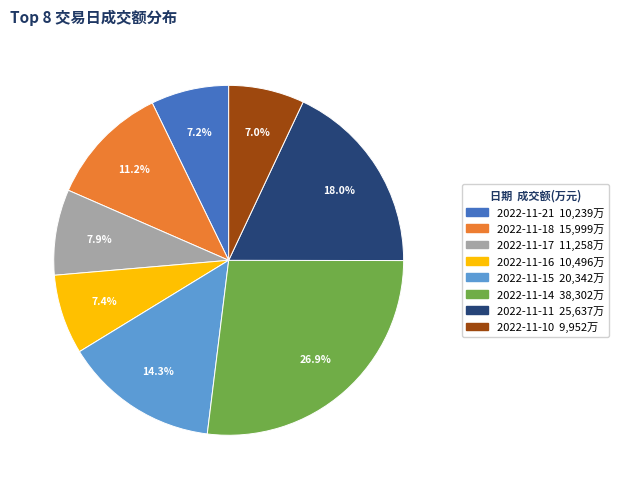

How many segments does this pie chart have?

8